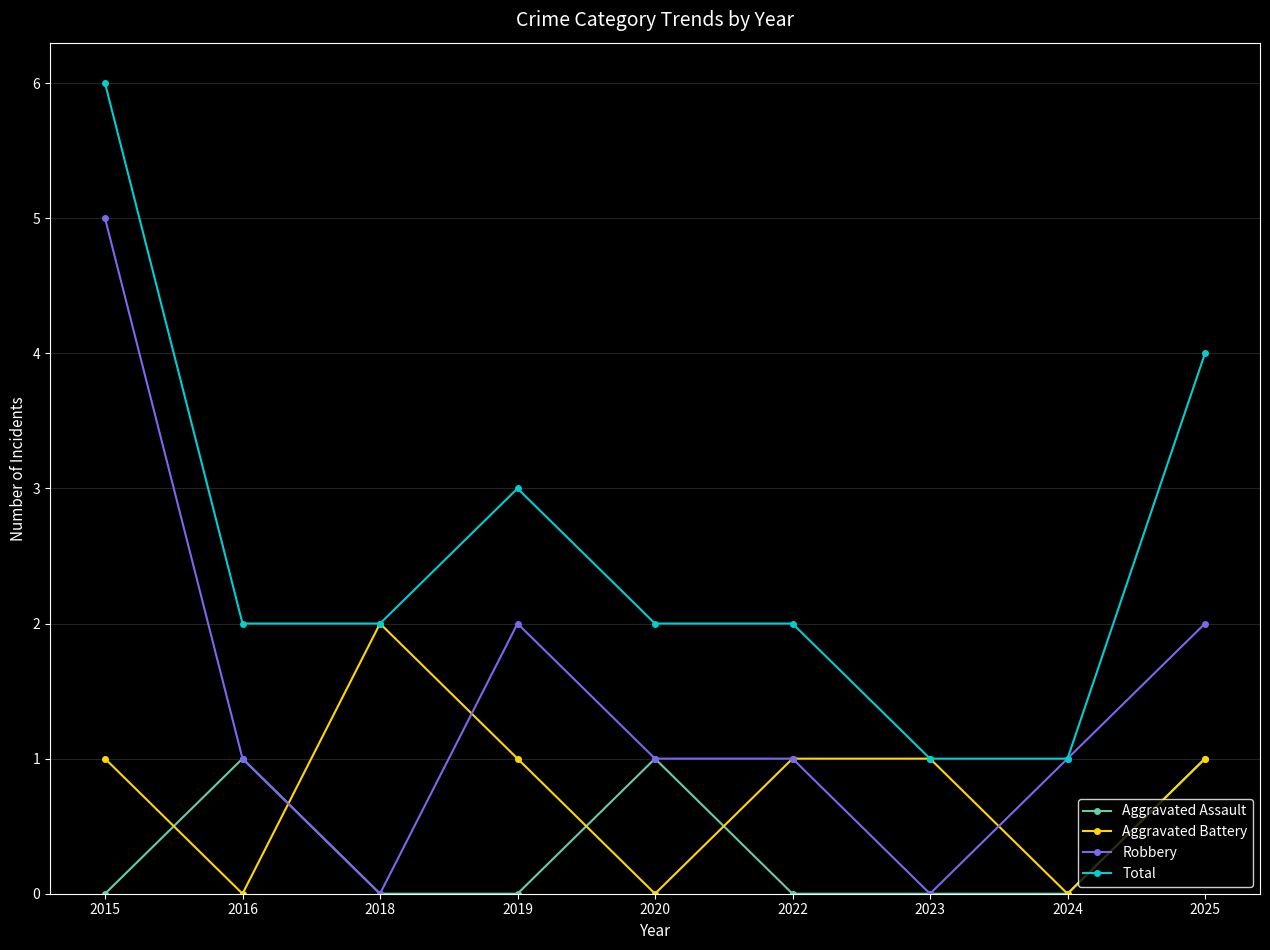

How many lines are shown in the chart?

4